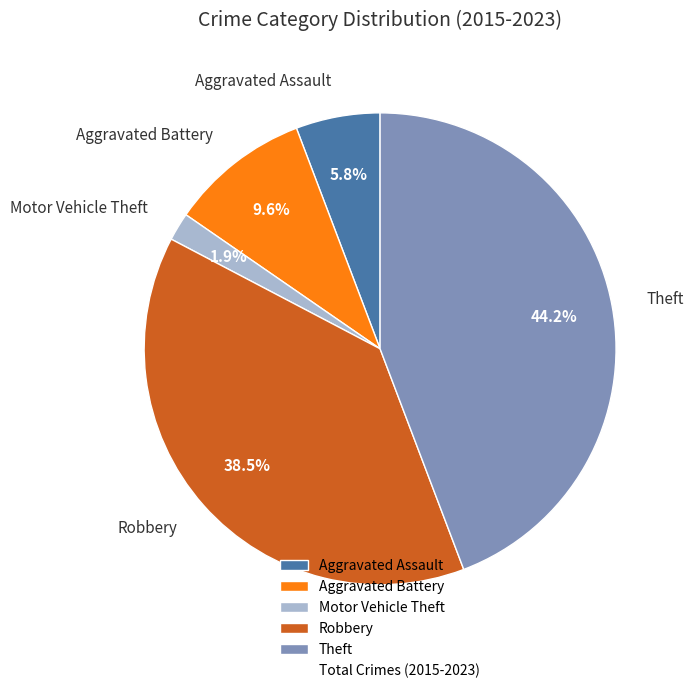

Between Robbery and Aggravated Assault, which is larger?

Robbery